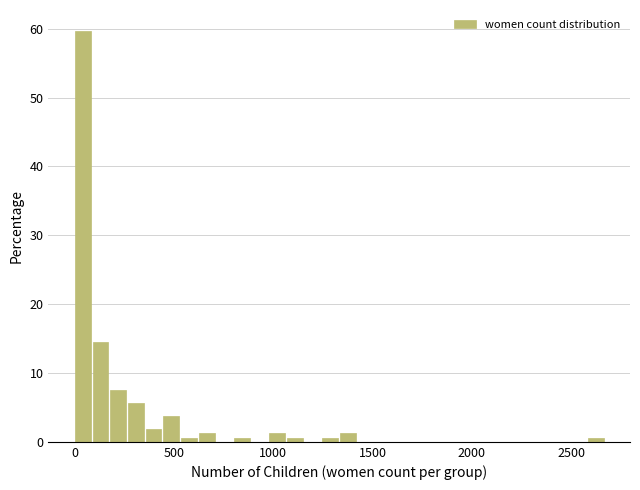

Read against the x-axis, roughly where is the centre of the tallest bar?

50